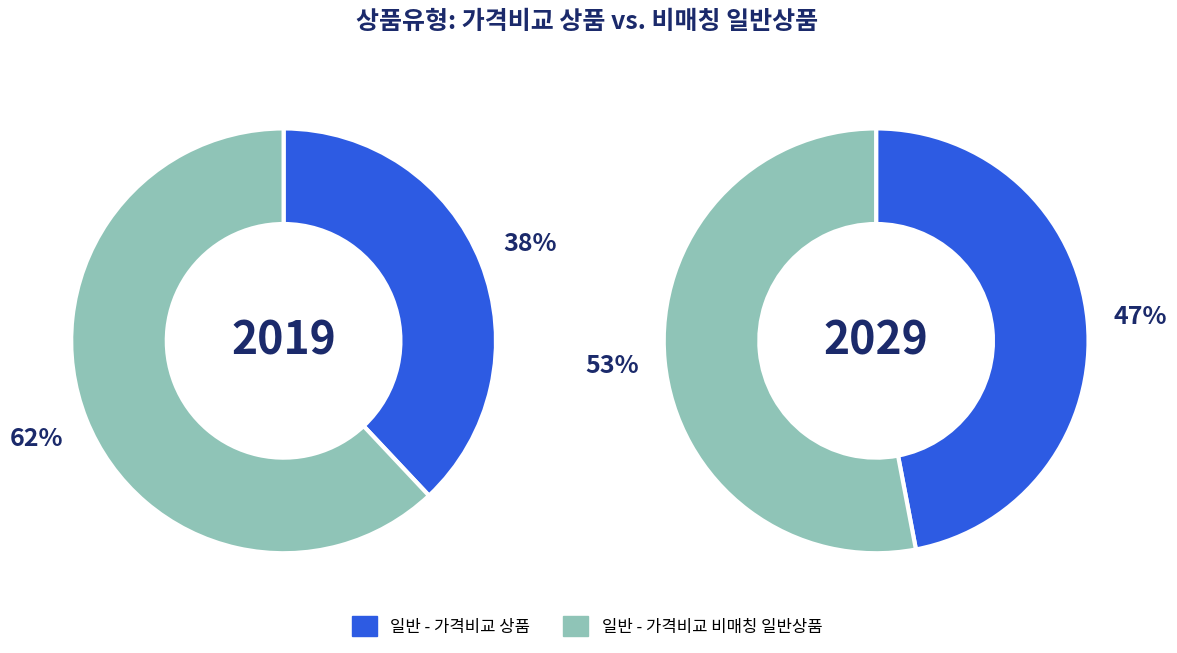

Is it true that 일반 - 가격비교 상품 is 51% of the pie?

False